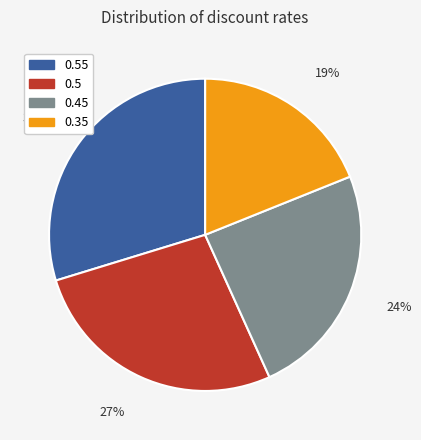

To the nearest percent, what is the difference between the largest and smallest slice percentages?

11%